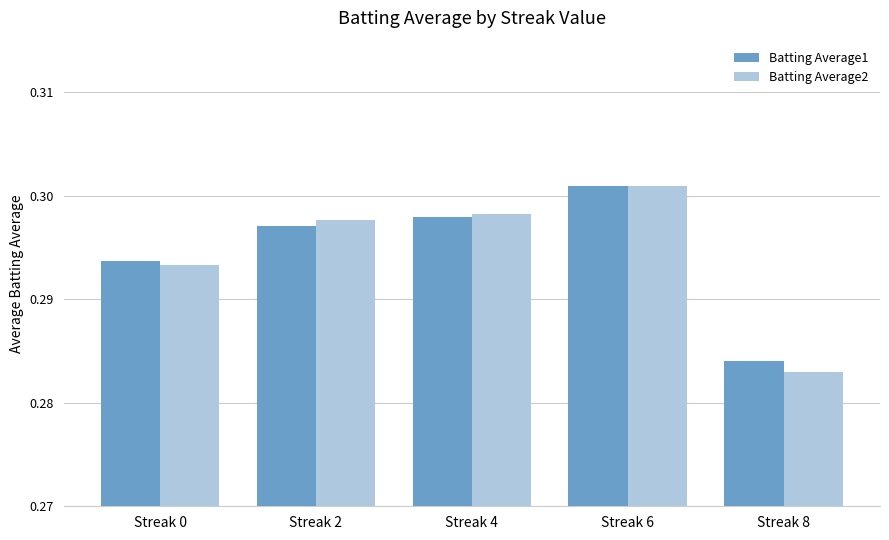

Count the number of data series in this chart.

2